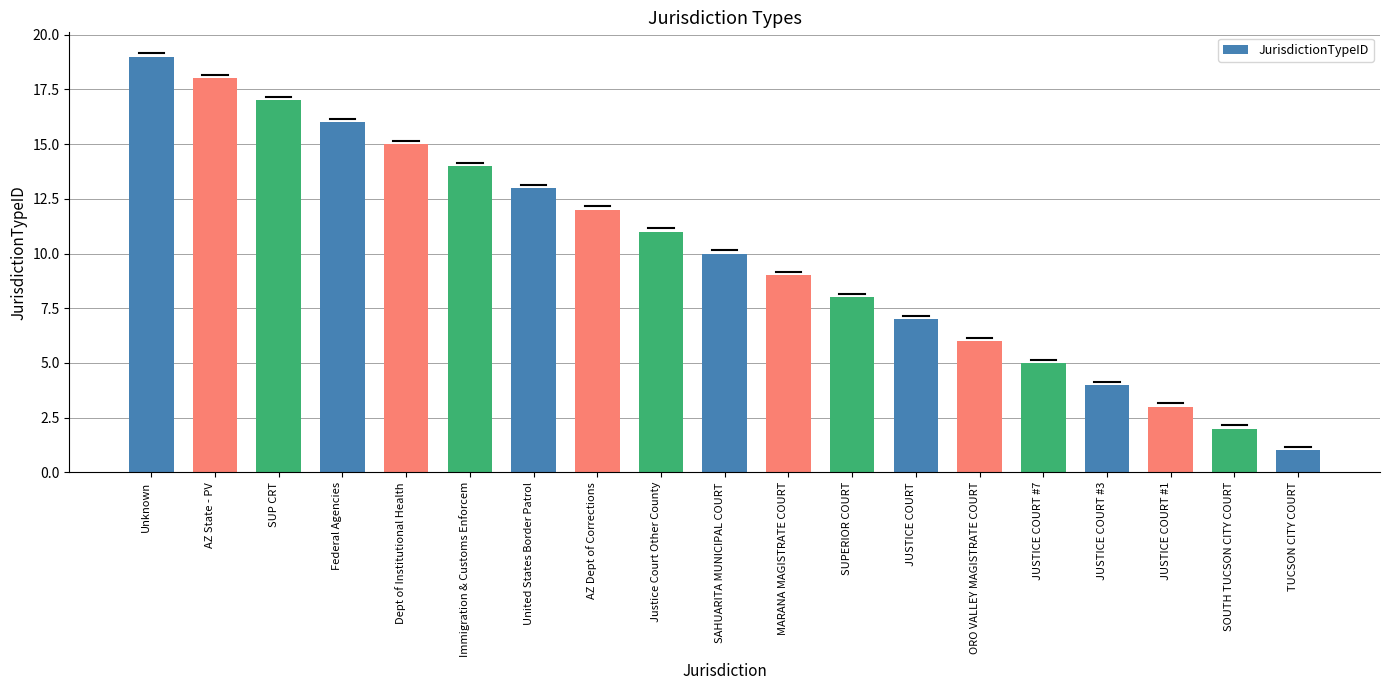

What is the label of the 17th bar from the left?

JUSTICE COURT #1